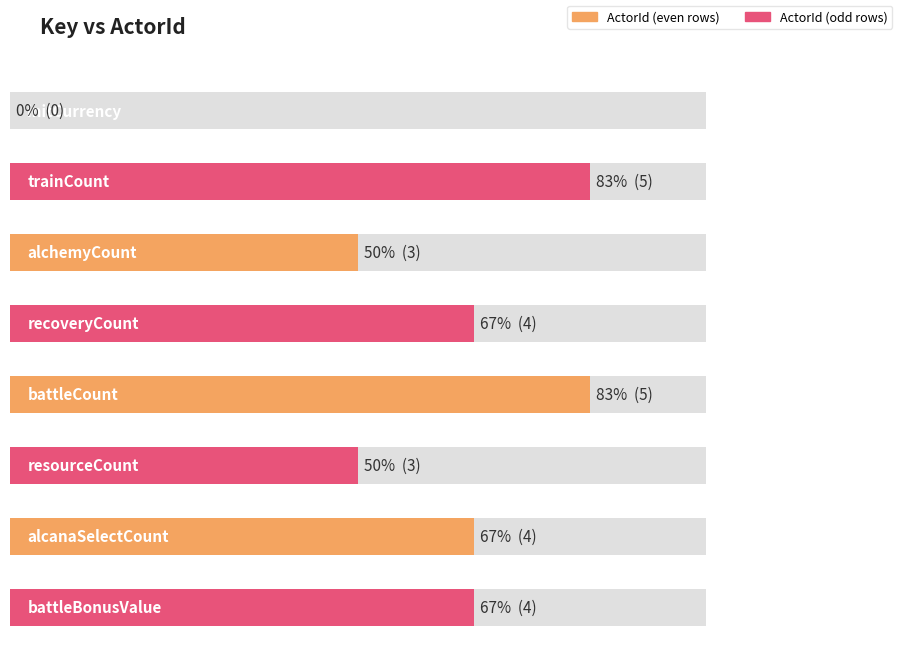

List the labels in order of value, largest first.

trainCount, battleCount, recoveryCount, alcanaSelectCount, battleBonusValue, alchemyCount, resourceCount, initCurrency